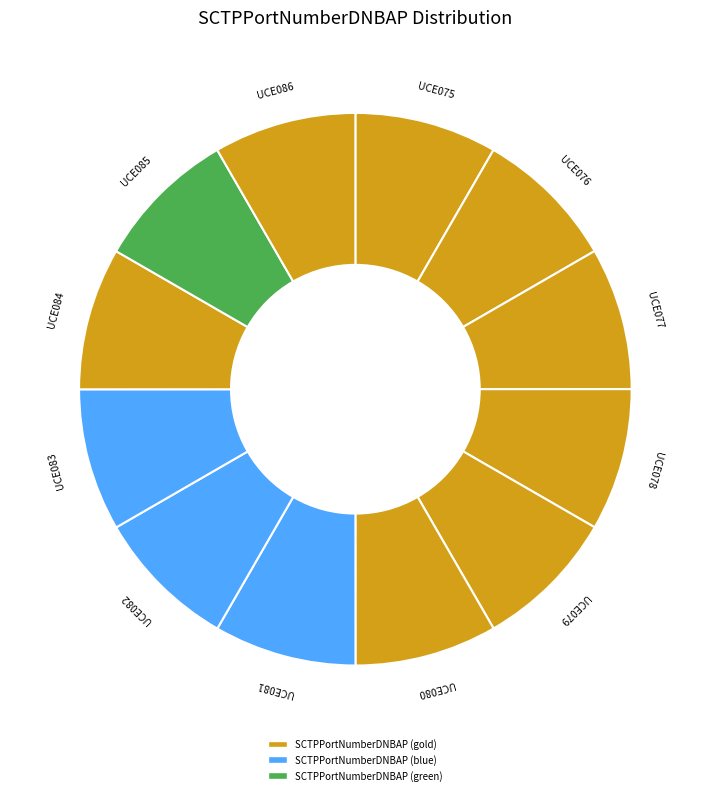

True or false: UCE080 accounts for 1% of the total.

False